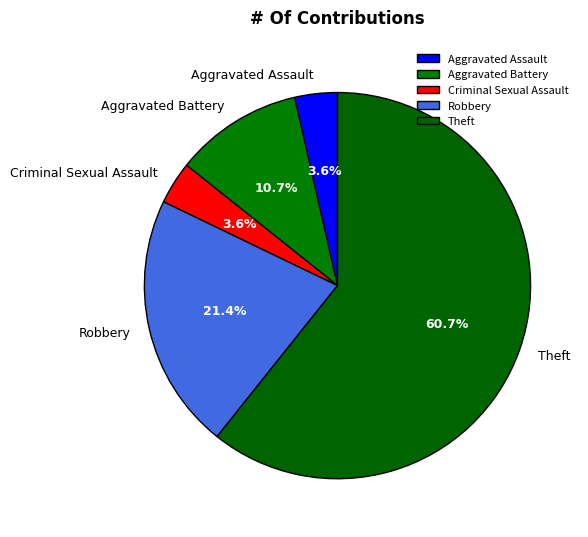

Between Aggravated Assault and Theft, which is larger?

Theft